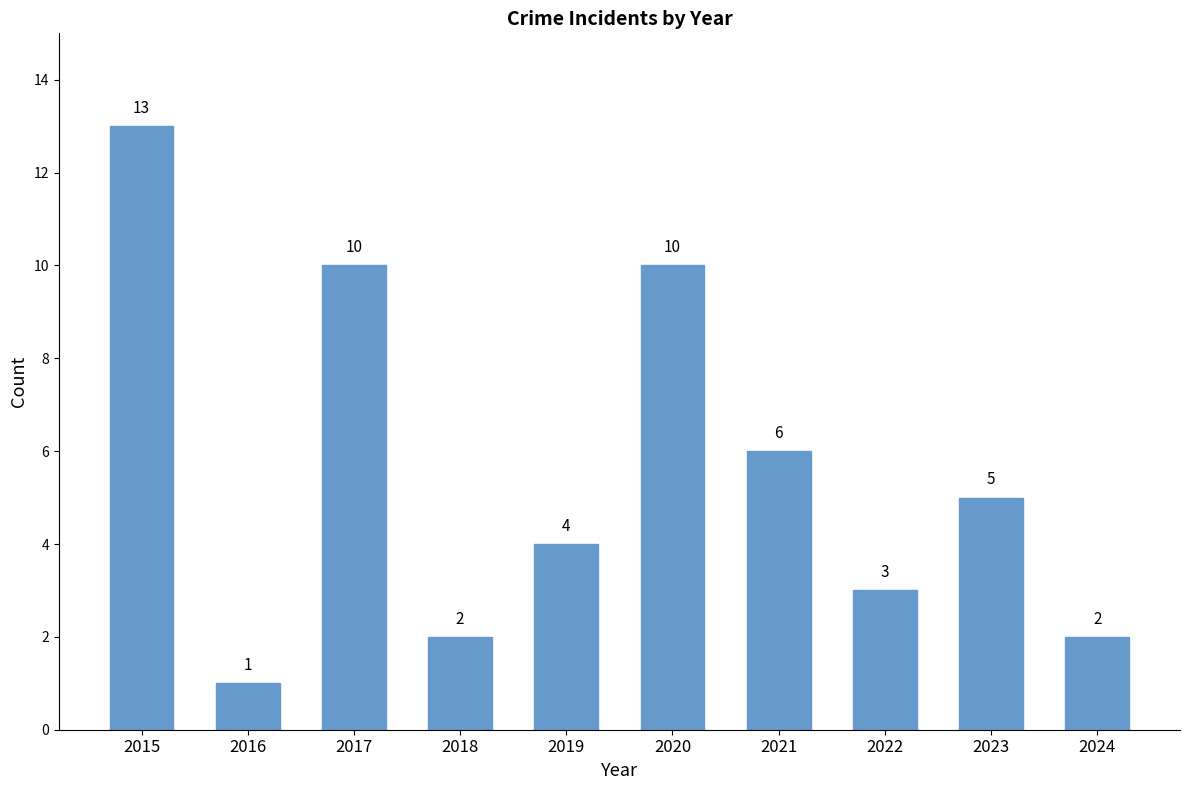

How many distinct data groups are displayed?

1